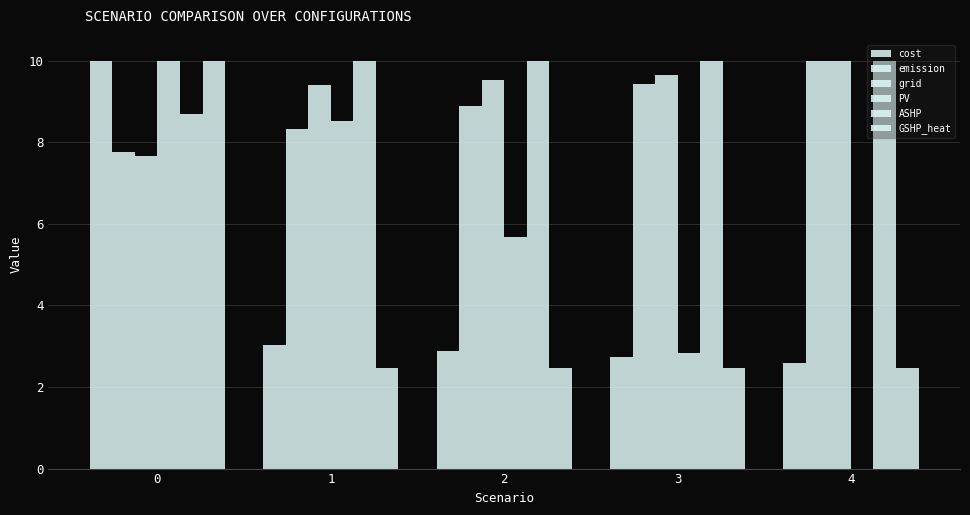

What is the spread (max minus min) of values at 4?

10.0